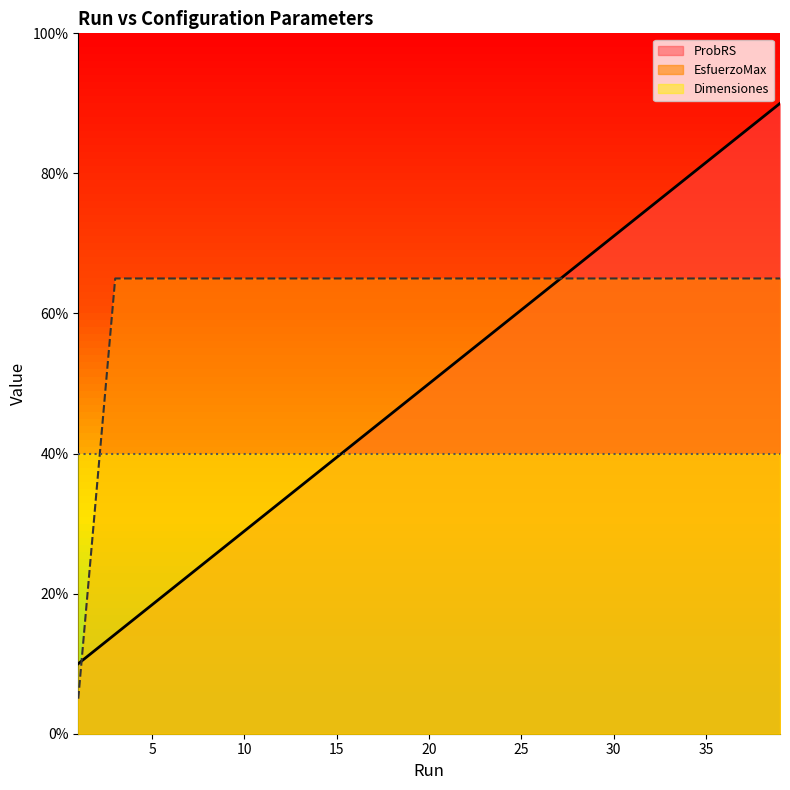

How many data points in EsfuerzoMax are less than 65?

1